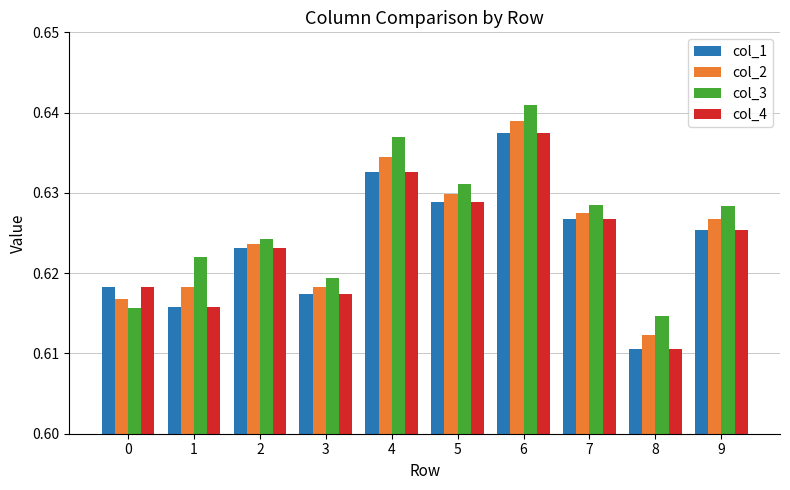

Between 2 and 6, which series saw the biggest shift?

col_3